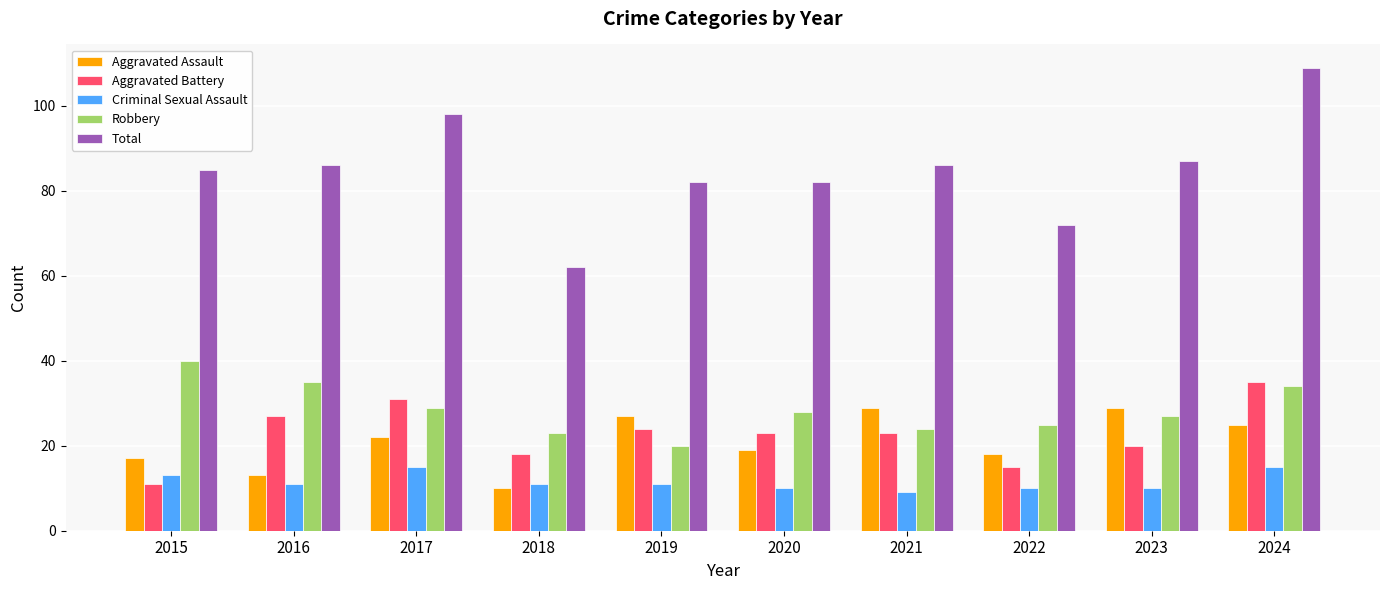

What is the sum of all Robbery values?

285